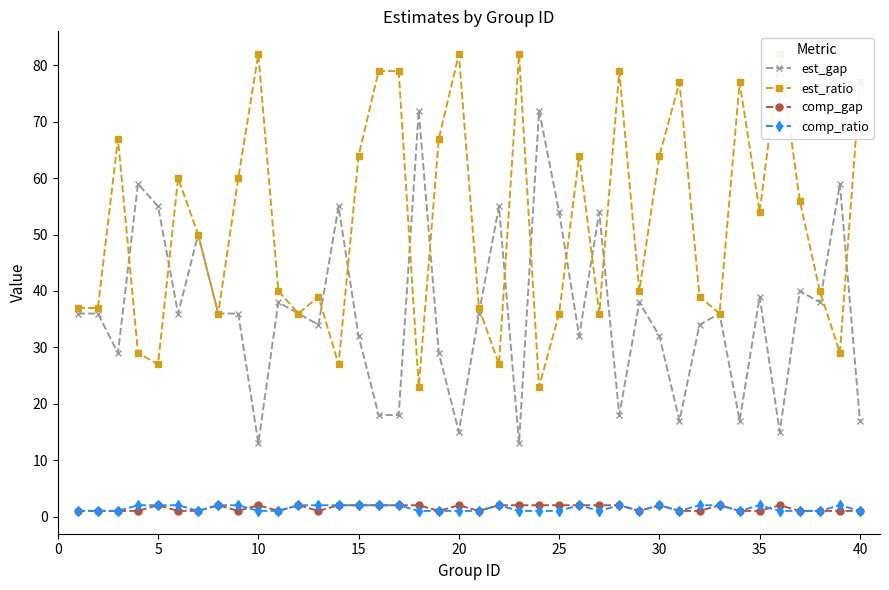

True or false: comp_gap has more than 2 interior local peaks.

True